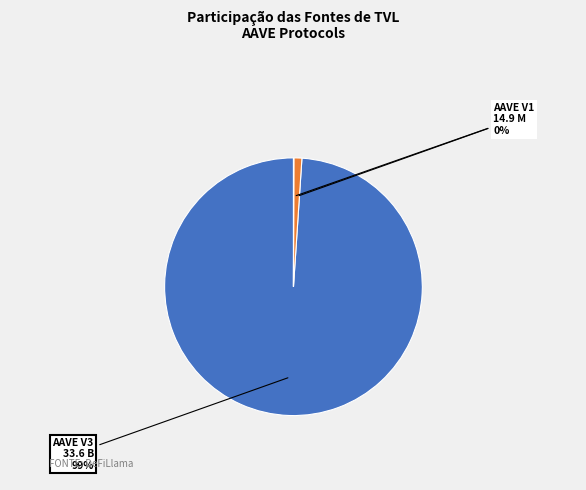

Is it true that AAVE V3 is 99% of the pie?

True